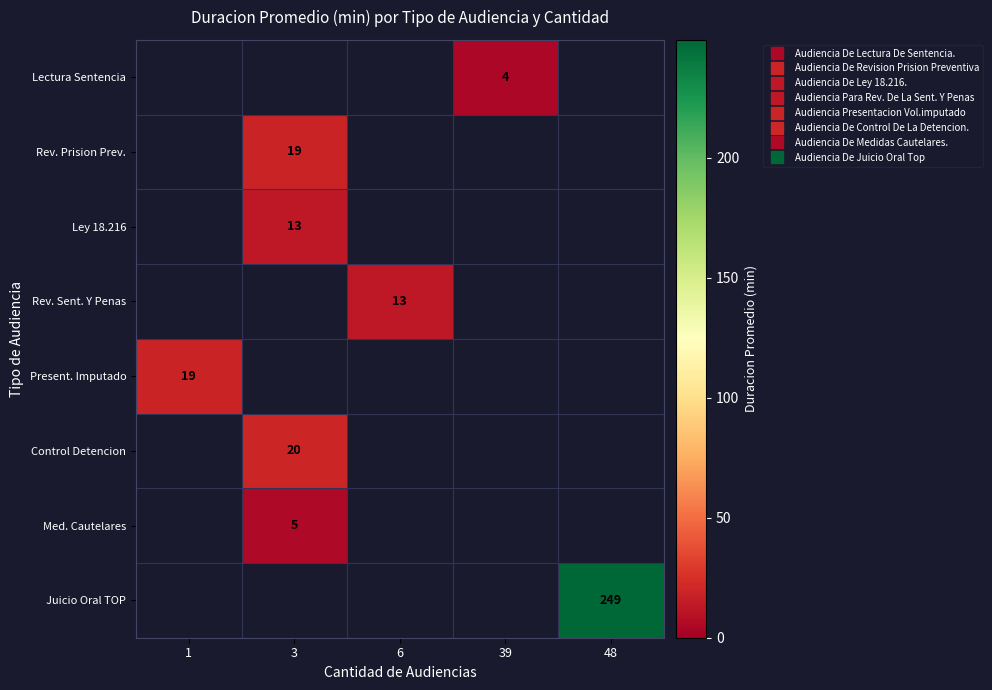

What is the minimum value shown in the chart?

4.0